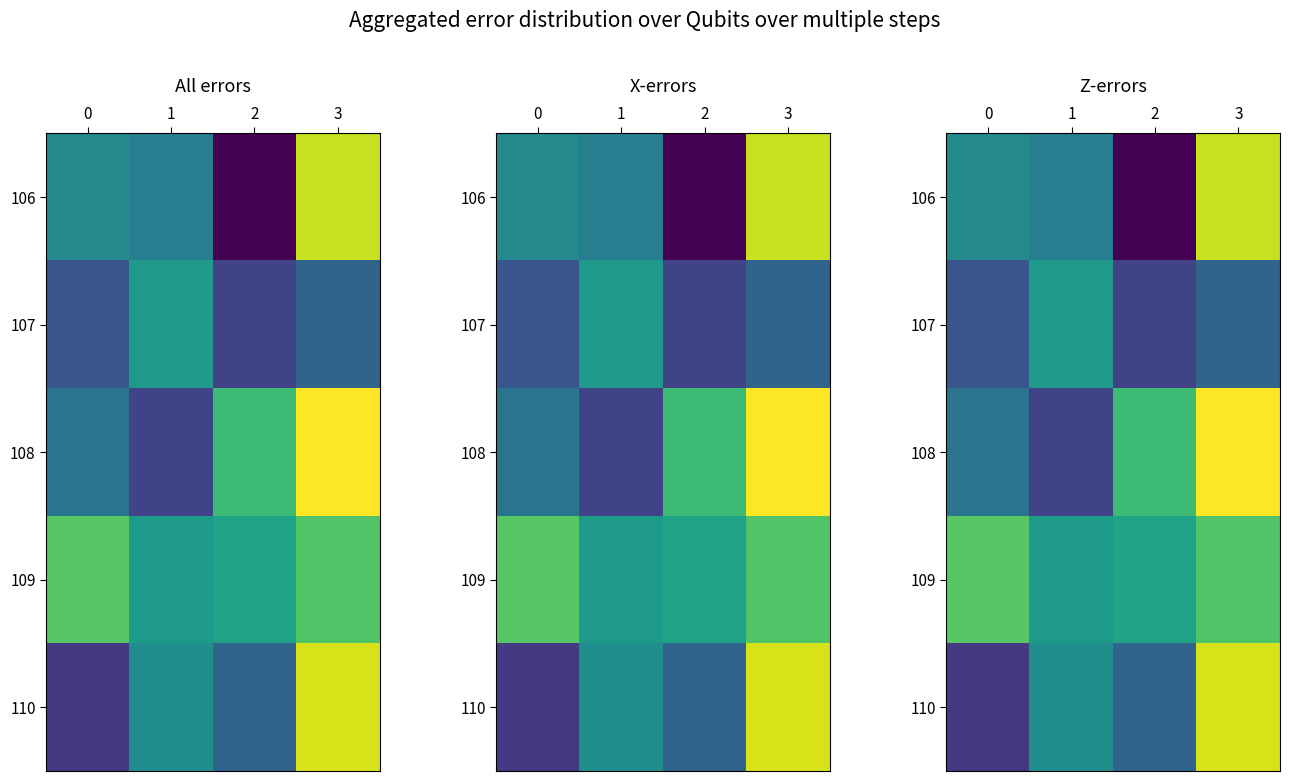

True or false: 108 has a value of 13.3 at 2.

False